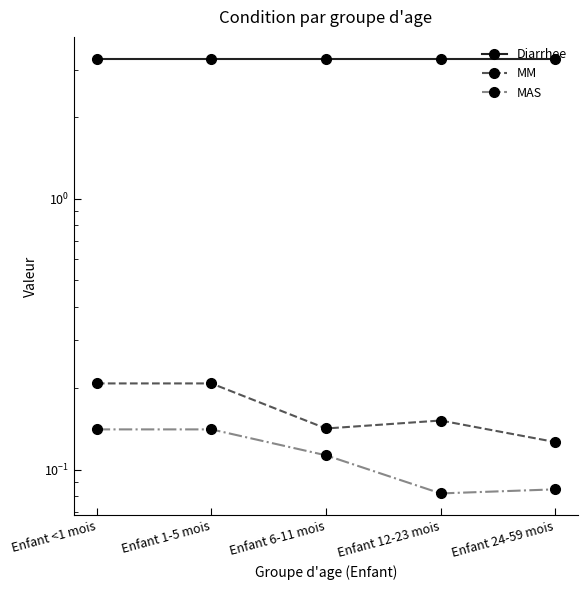

Reading left to right, extract all data points from this chart.

Diarrhee: 3.3	3.3	3.3	3.3	3.3
MM: 0.2	0.2	0.1	0.2	0.1
MAS: 0.1	0.1	0.1	0.1	0.1